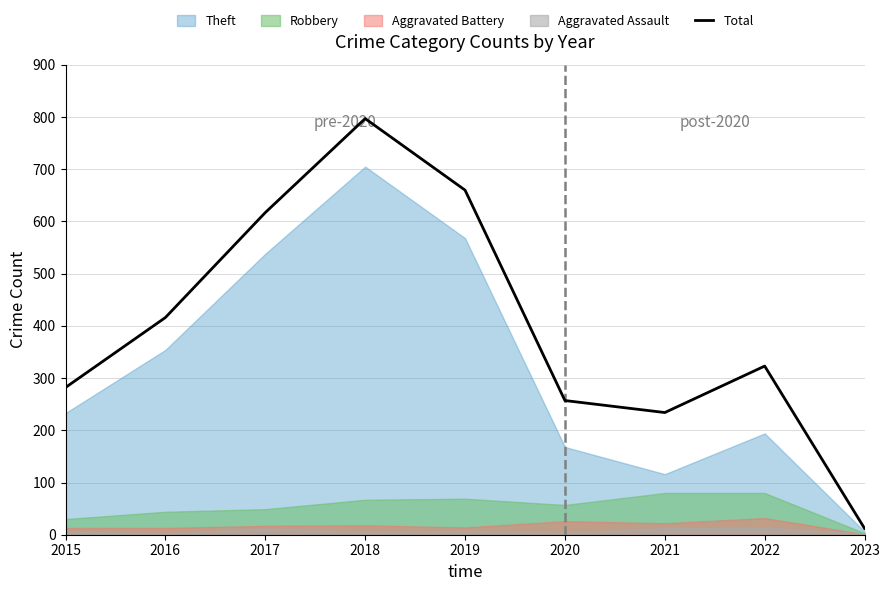

Where is the first local minimum?

2021